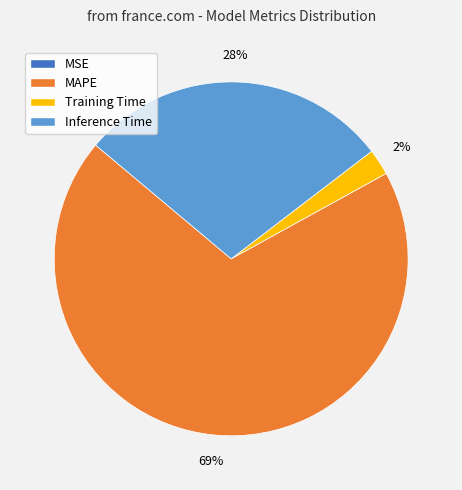

To the nearest percent, what percentage of the pie is Training Time?

2%